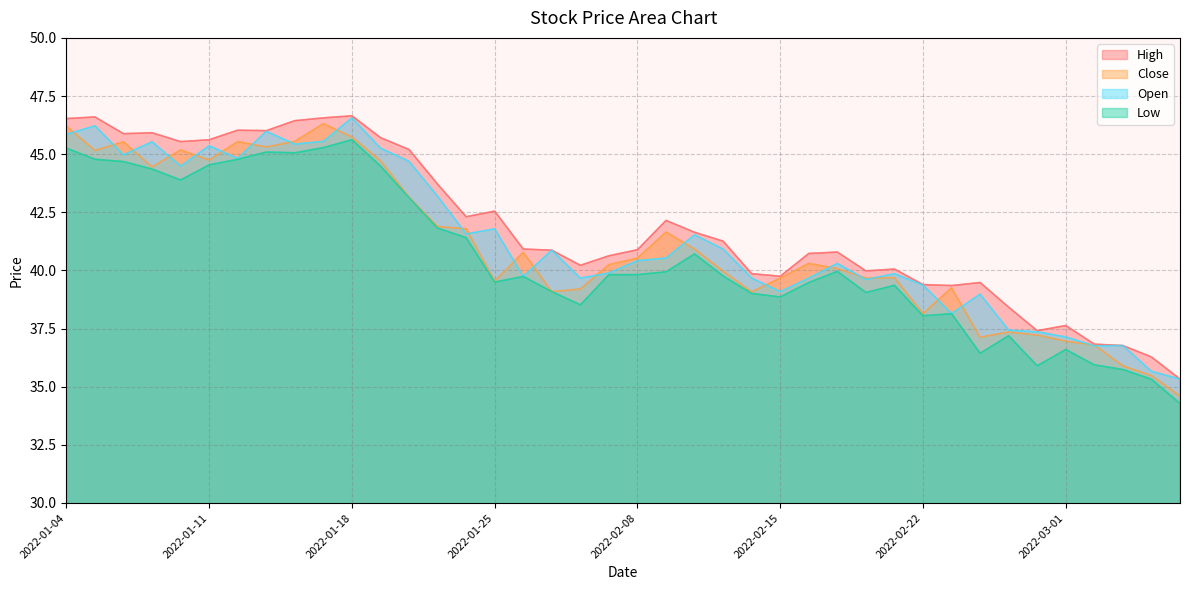

Count the number of data series in this chart.

4